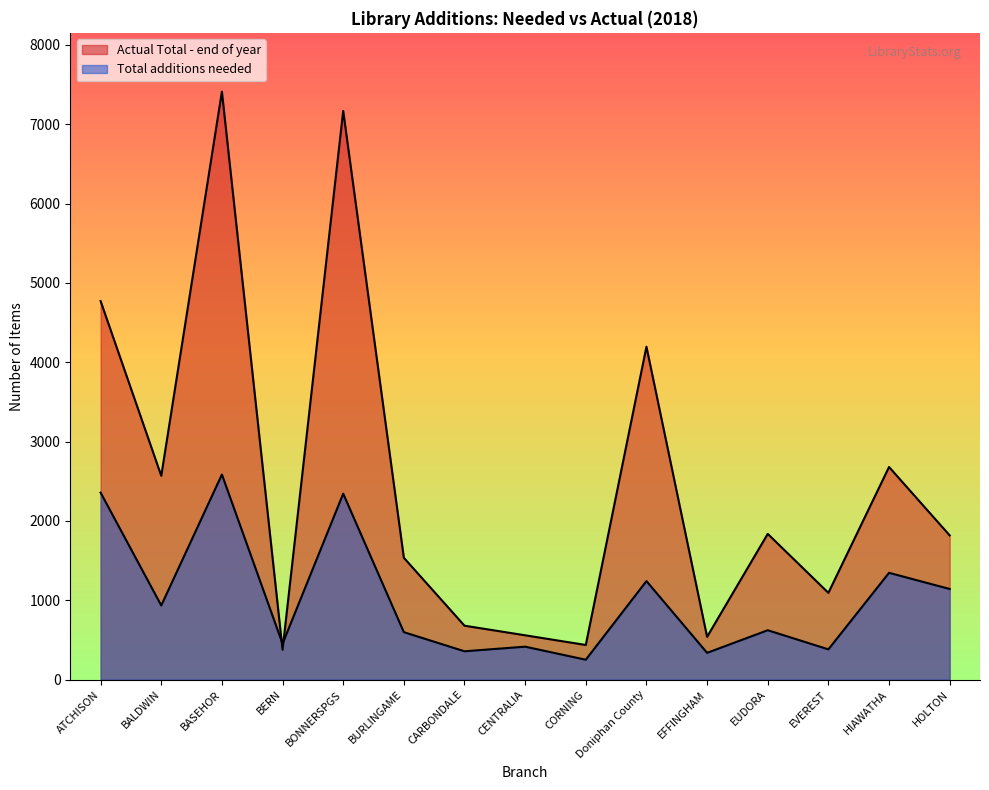

Reading left to right, what are all the values shown in this chart?

Total additions needed: 2356.6	935.0	2585.4	453.6	2344.0	598.5	357.6	415.7	251.2	1242.4	338.0	622.8	381.8	1346.4	1142.7
Actual Total end of year: 4771.0	2569.0	7410.0	377.0	7167.0	1536.0	680.0	559.0	437.0	4196.0	540.0	1837.0	1094.0	2680.0	1818.0